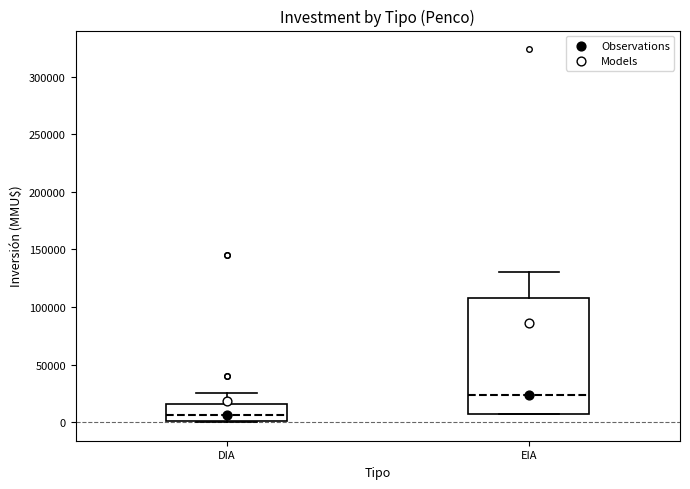

Reading left to right, transcribe this box plot: for each box, give where its median line is, the range the box spans, and where its two whiskers end, as read against the y-axis. The values are not printed on the chart, so give them approximately, as read against the axis.

DIA: median 5000, box 0 to 15000, whiskers 0 to 25000
EIA: median 25000, box 5000 to 110000, whiskers 5000 to 130000